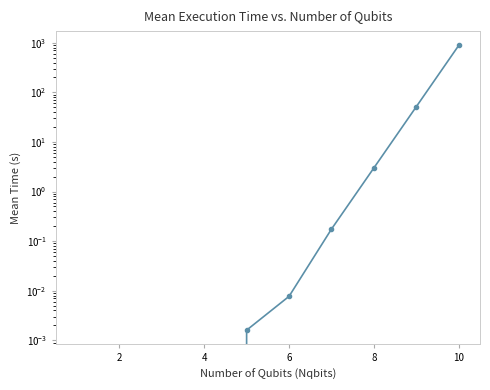

The value at 12 is 0.3. True or false?

False